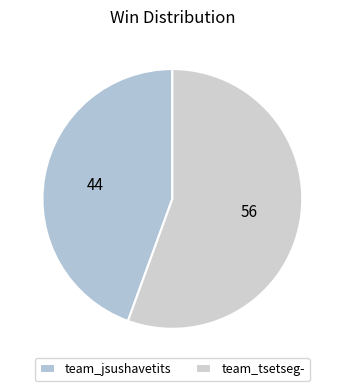

Count the number of slices in the pie.

2